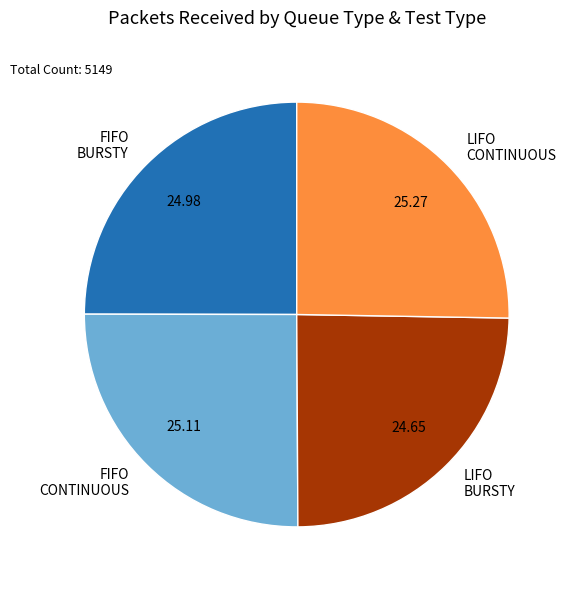

Does LIFO BURSTY account for over 50% of the chart?

No